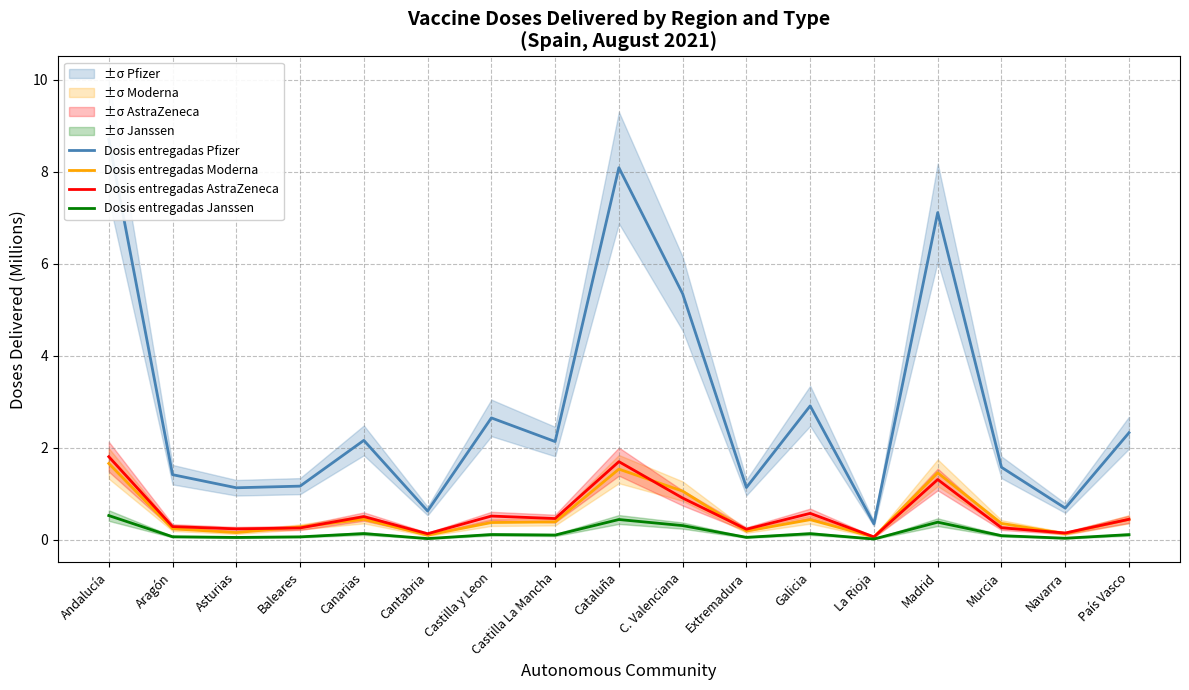

At which category does Dosis entregadas Moderna reach its first local valley?

Asturias